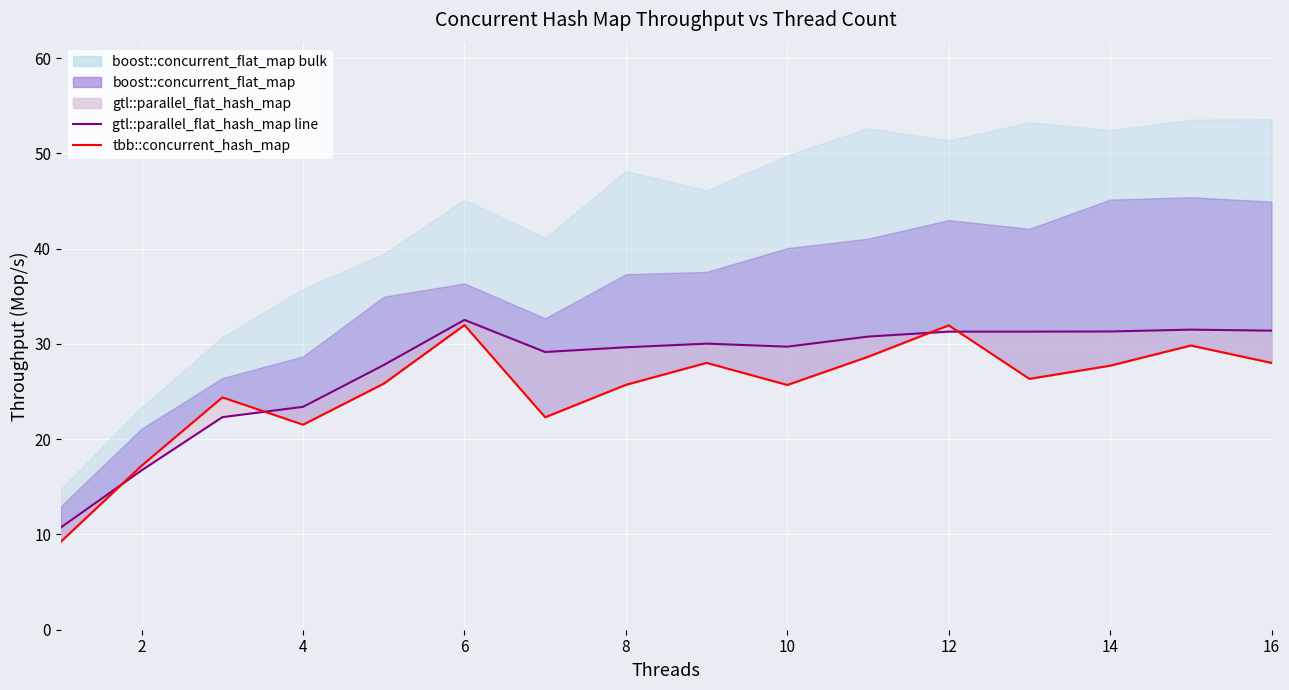

In gtl::parallel_flat_hash_map line, how many points are lower than both neighbors (excluding endpoints)?

3